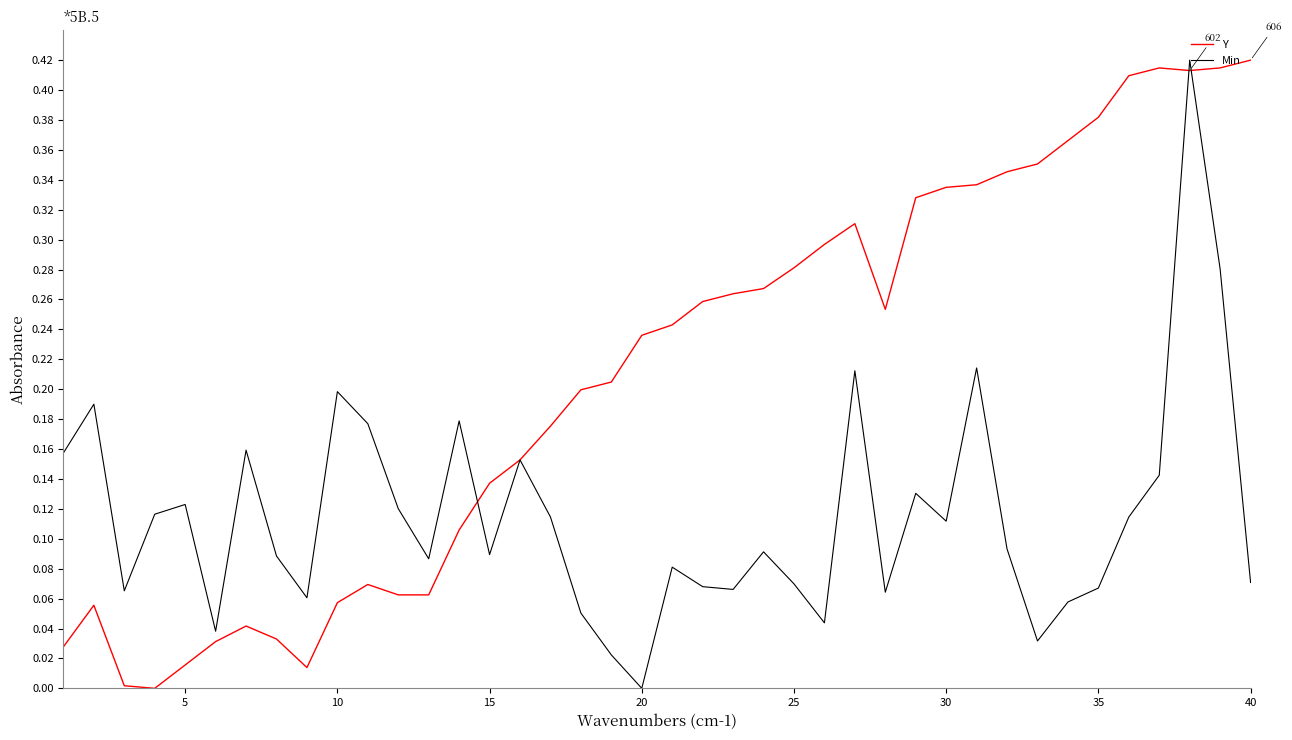

Which series has the largest total across all categories?

Y